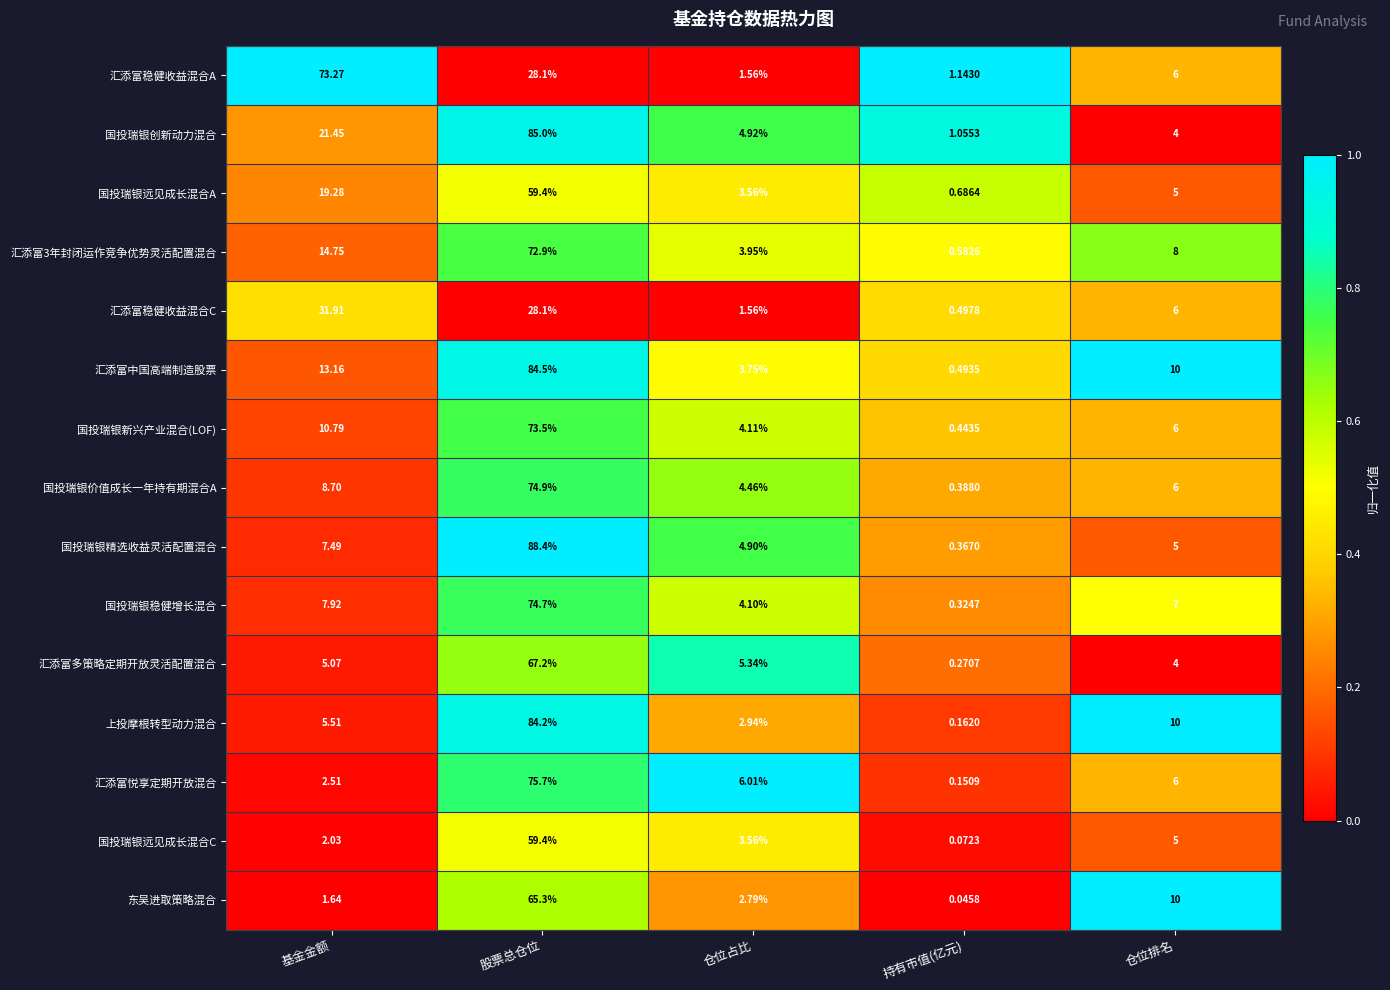

At which category is the sum across all series the highest?

股票总仓位